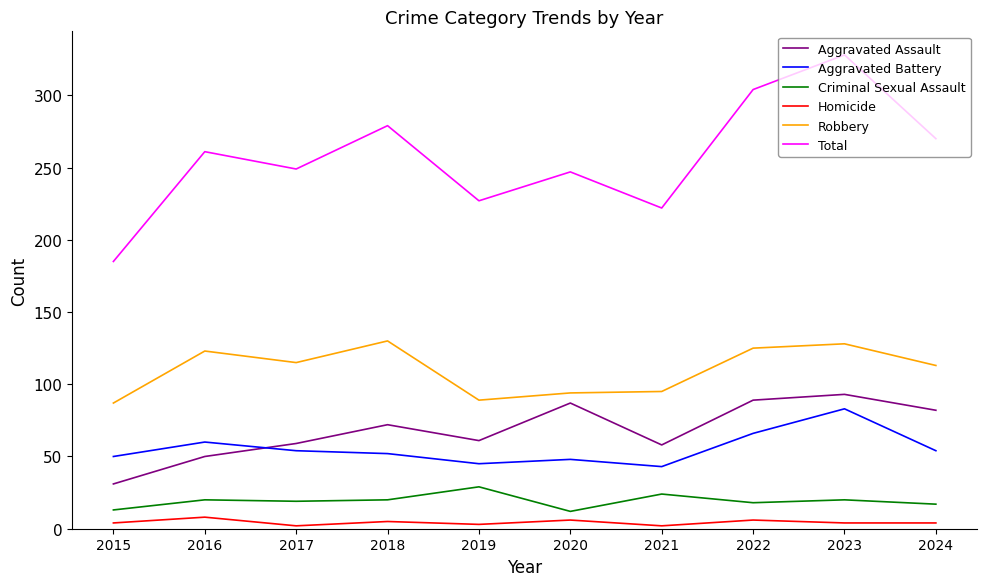

At how many categories does at least one series exceed 42?

10